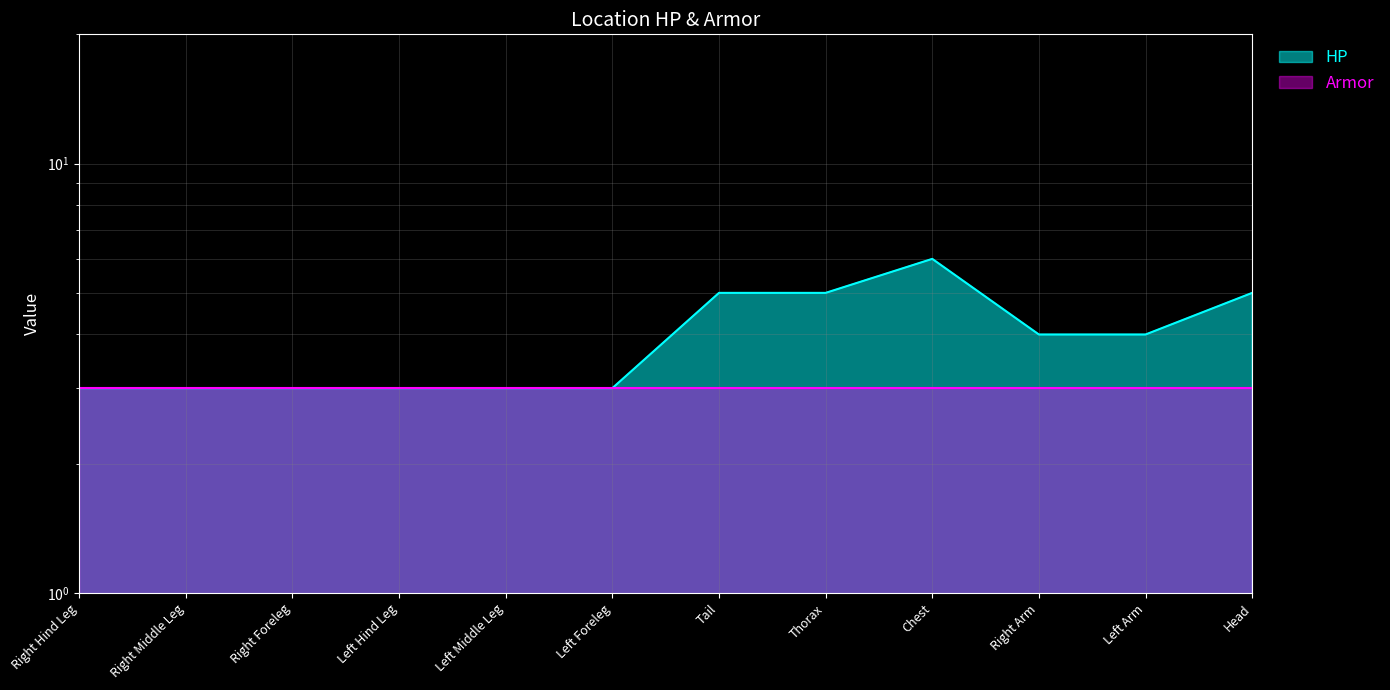

List the labels in order of value, smallest first.

Right Hind Leg, Right Middle Leg, Right Foreleg, Left Hind Leg, Left Middle Leg, Left Foreleg, Right Arm, Left Arm, Tail, Thorax, Head, Chest